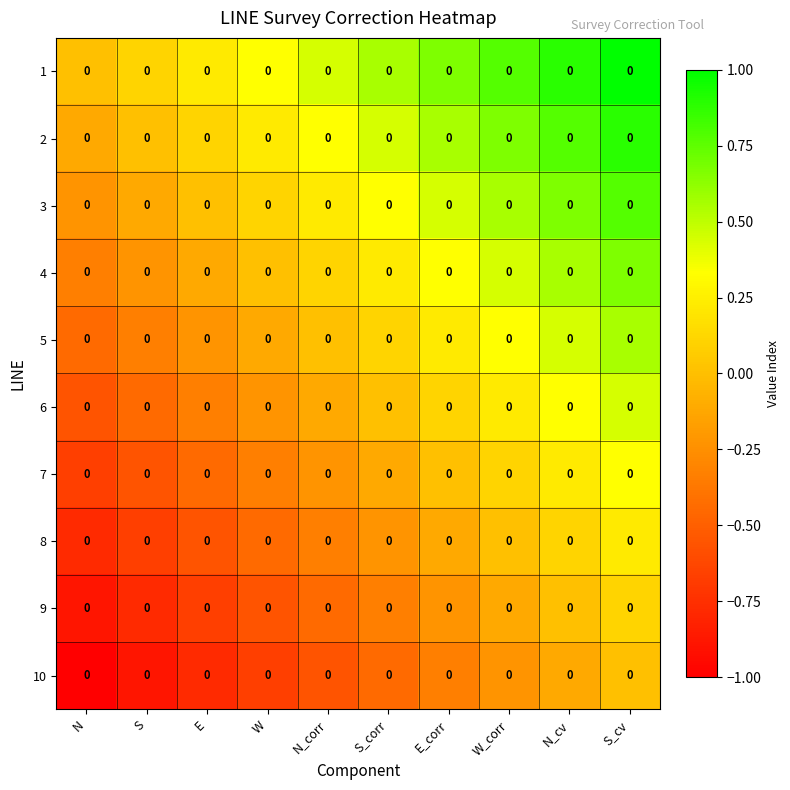

The 9 series shows 0.0 at N_cv. True or false?

True